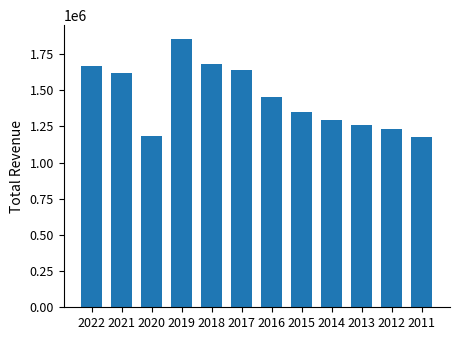

What is the minimum value shown in the chart?

1178100